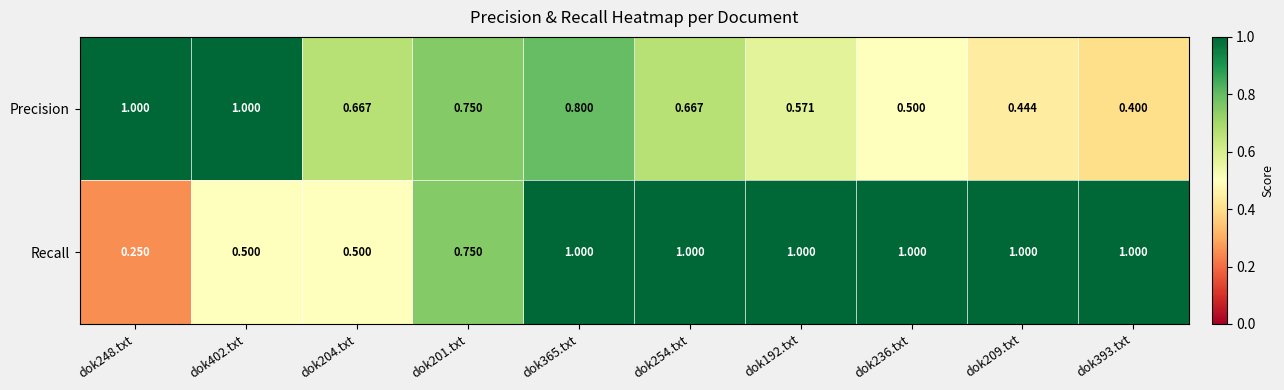

Which series changed the most between dok204.txt and dok209.txt?

Recall